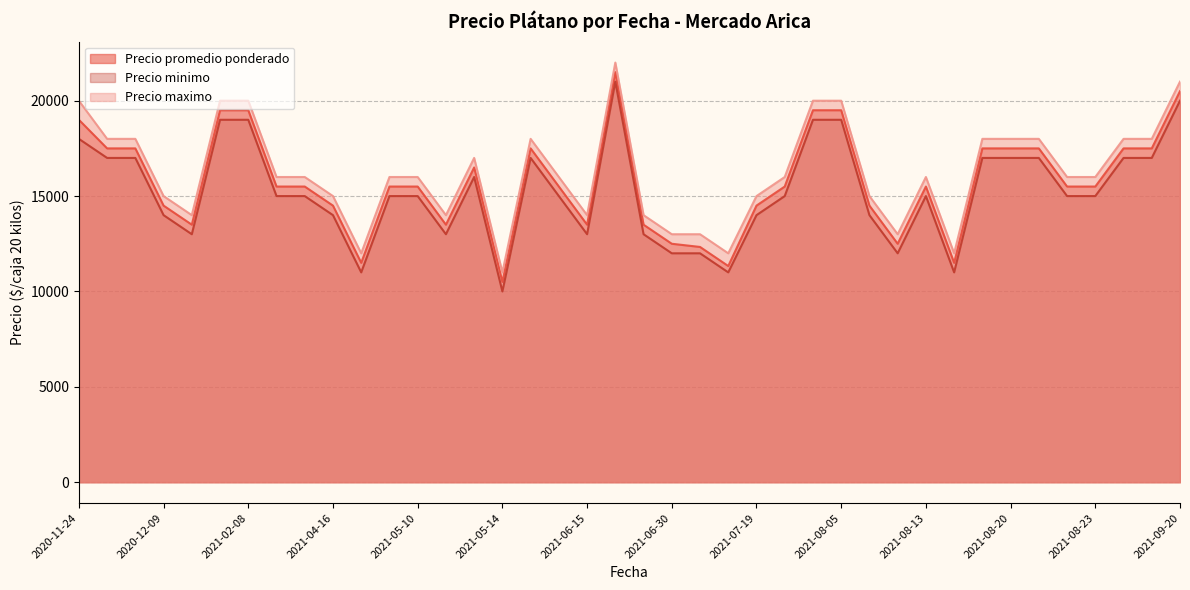

Does the chart have visible grid lines?

Yes